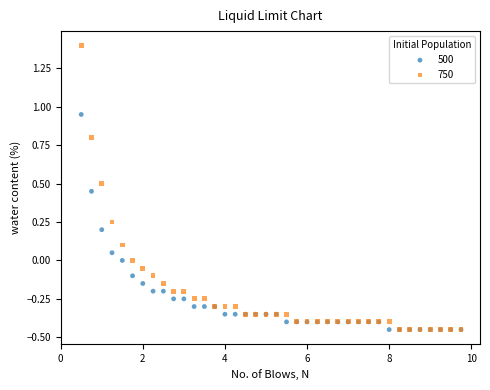

What are all the series names shown in the legend?

500, 750